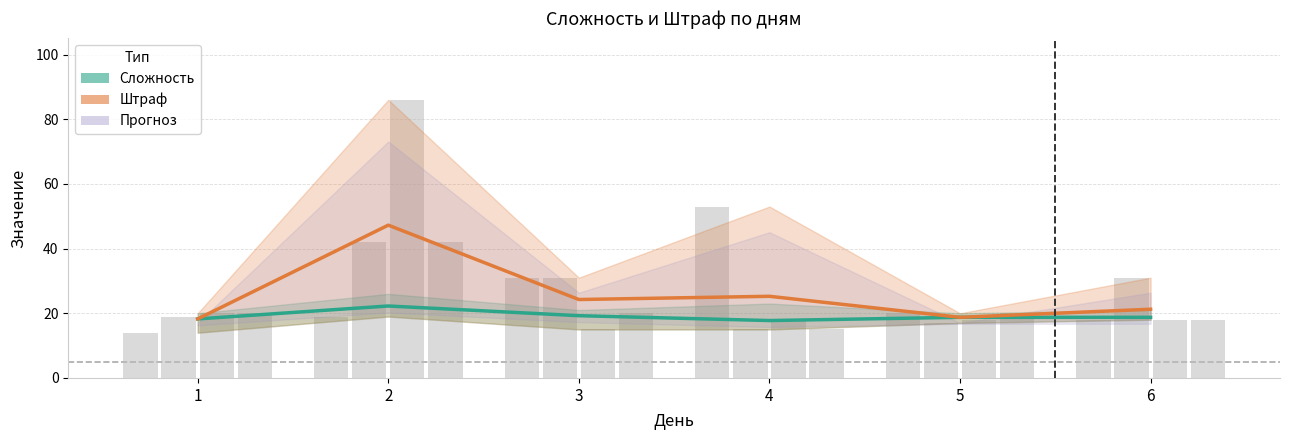

What is the minimum value for Штраф (среднее)?

18.2